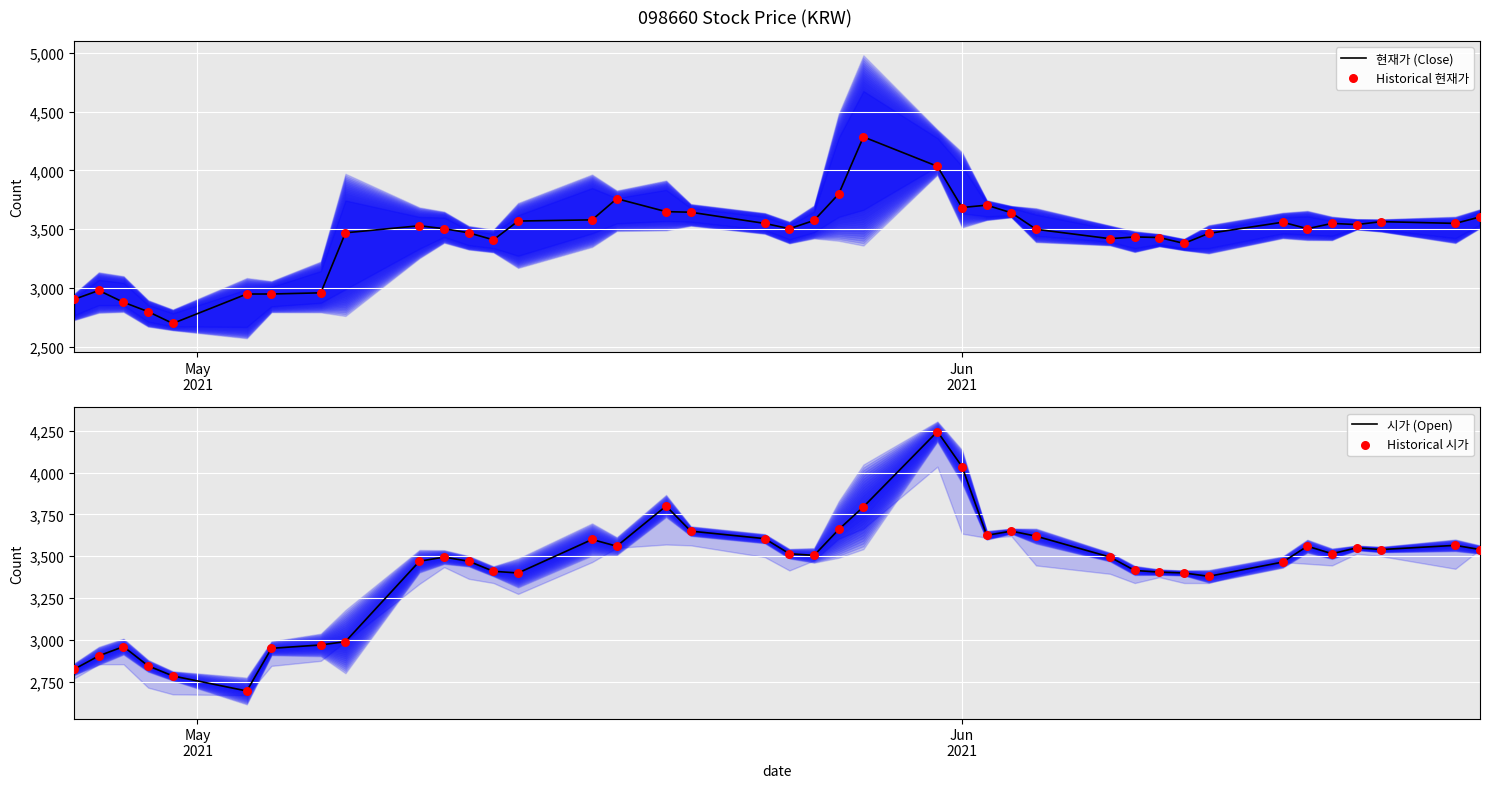

What is the highest value of the 현재가 (Close) series?

4285